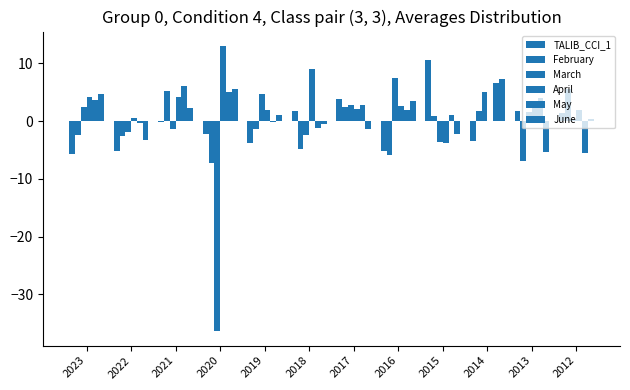

How many distinct data groups are displayed?

6